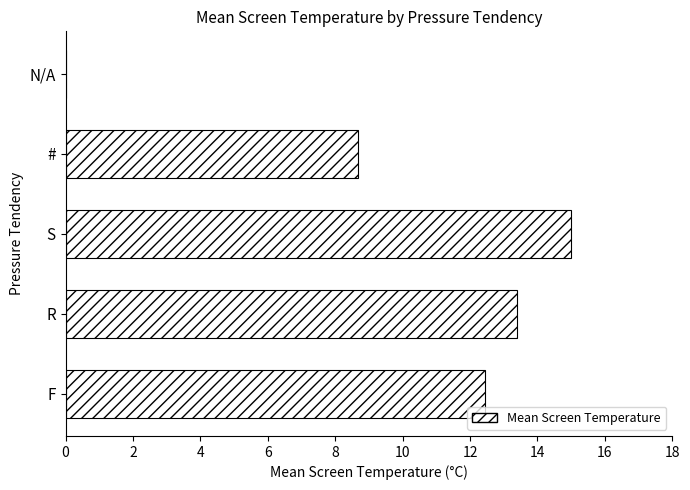

Is it true that the value at F is 12.4?

True